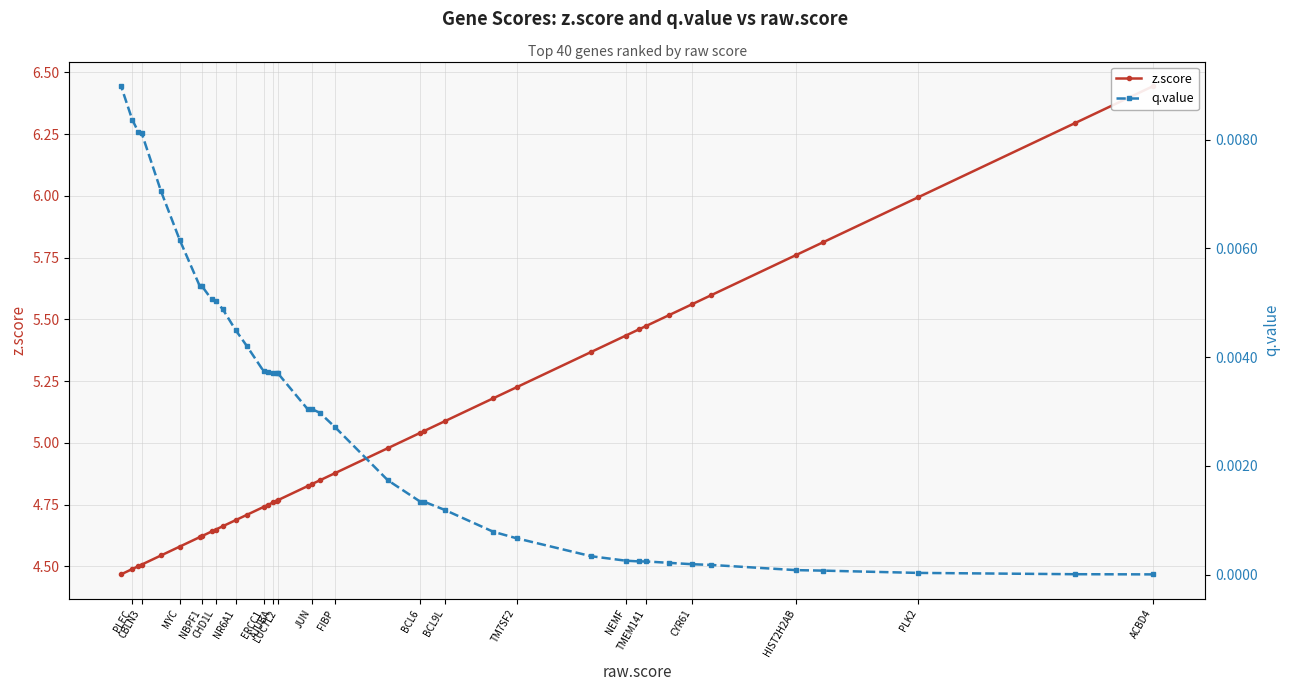

Which series has the largest range (max minus min)?

z.score